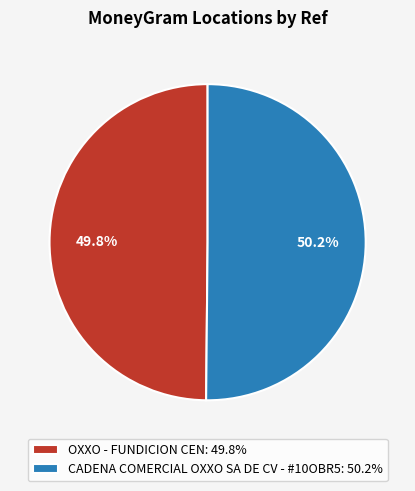

Count the number of slices in the pie.

2